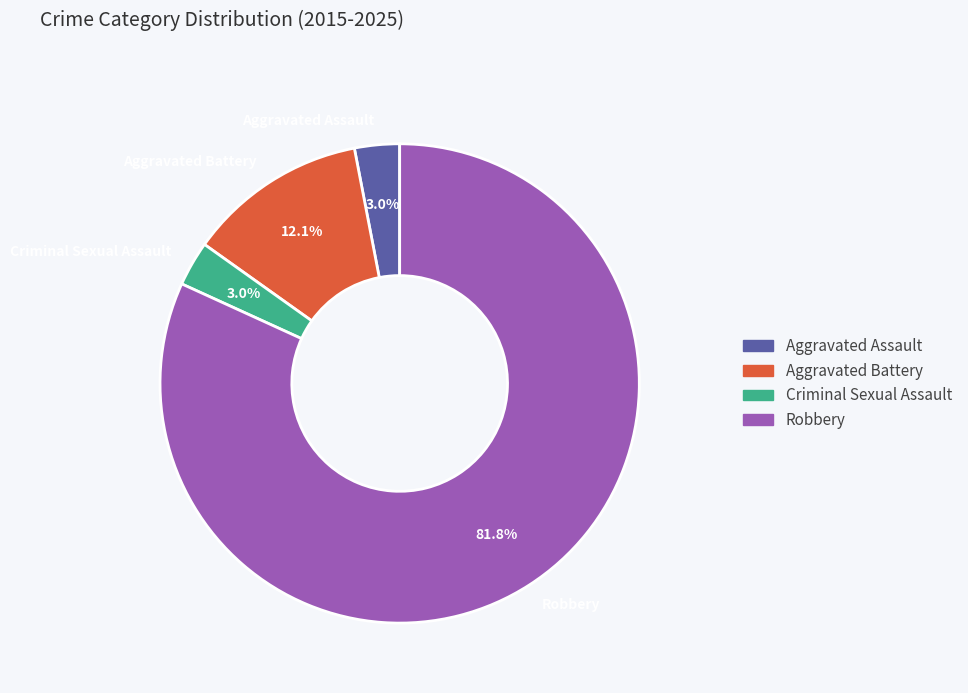

Count the number of slices in the pie.

4